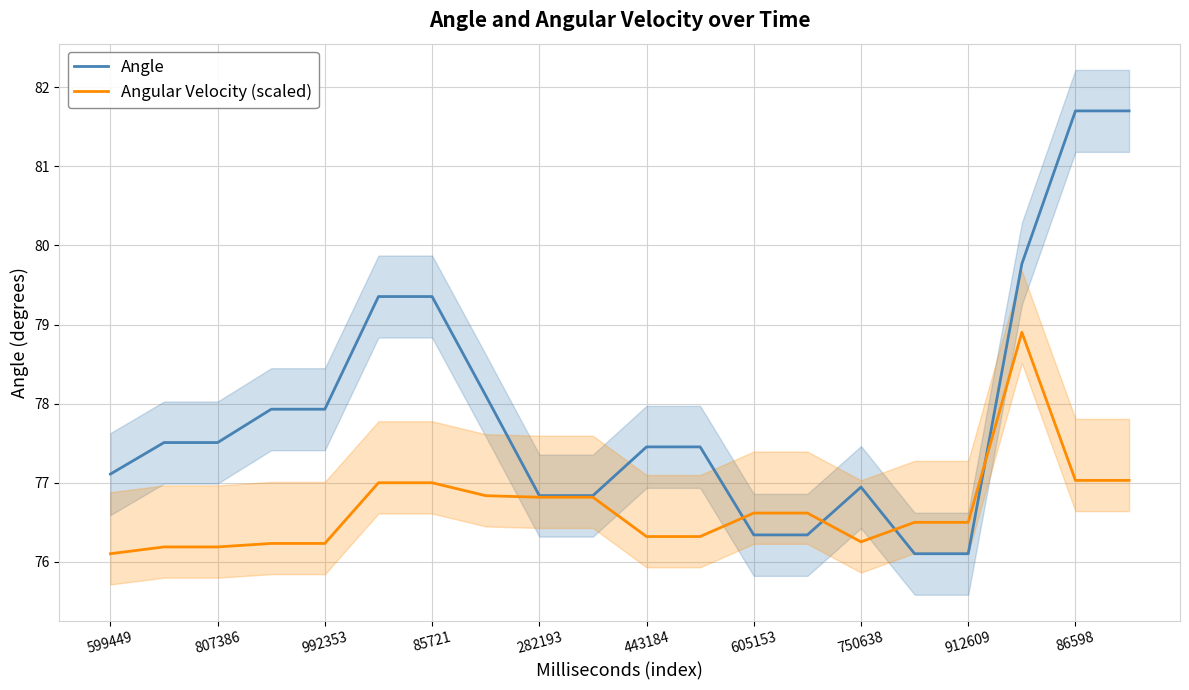

How many times do Angle and Angular Velocity (scaled) cross each other?

4